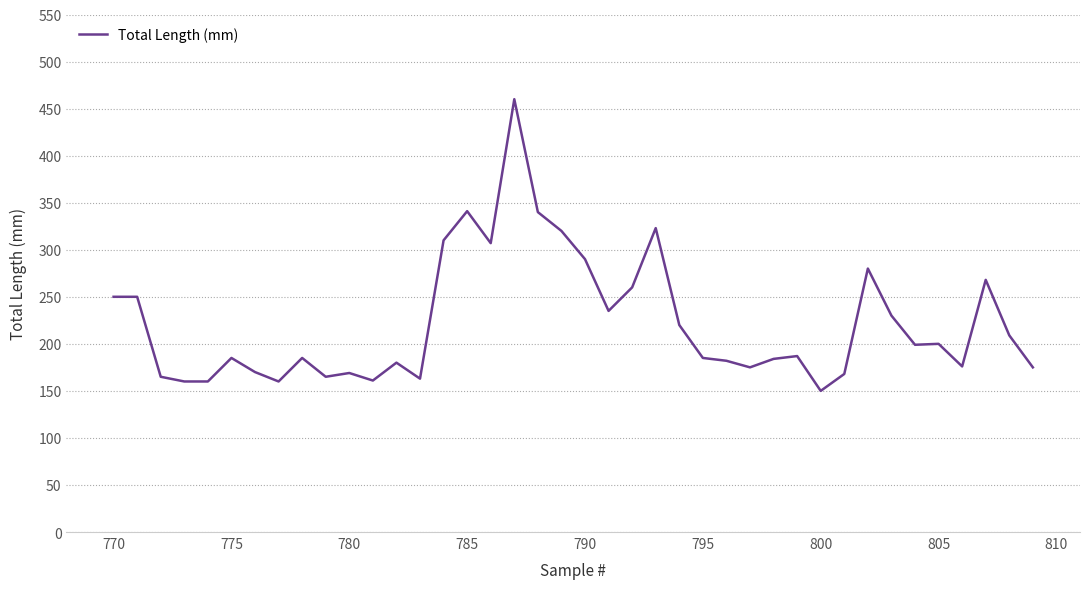

What is the greatest value displayed?

460